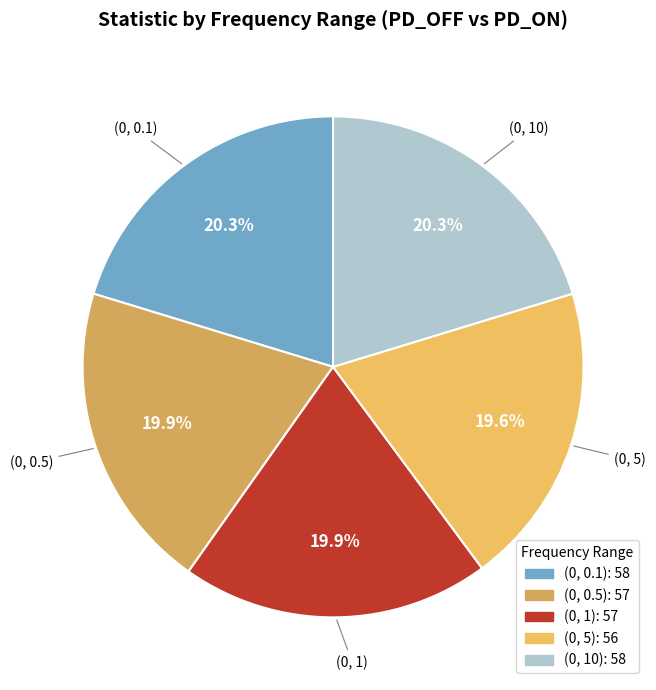

What is the ratio of the value at (0, 0.5) to the value at (0, 10)?

1.0